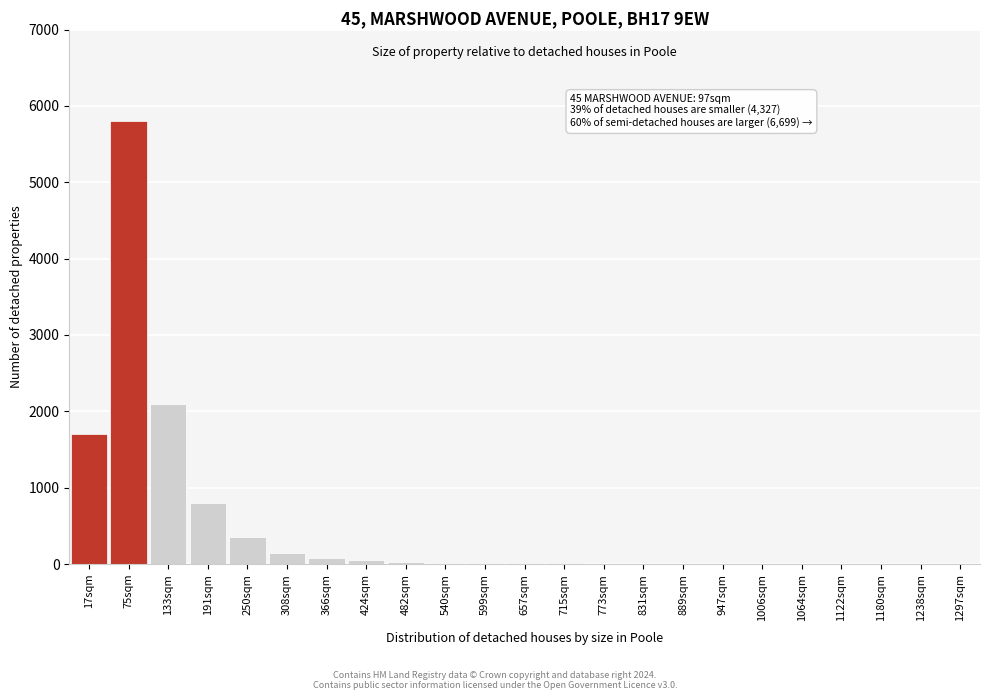

Where is the data nearest to the value 2900?

133sqm